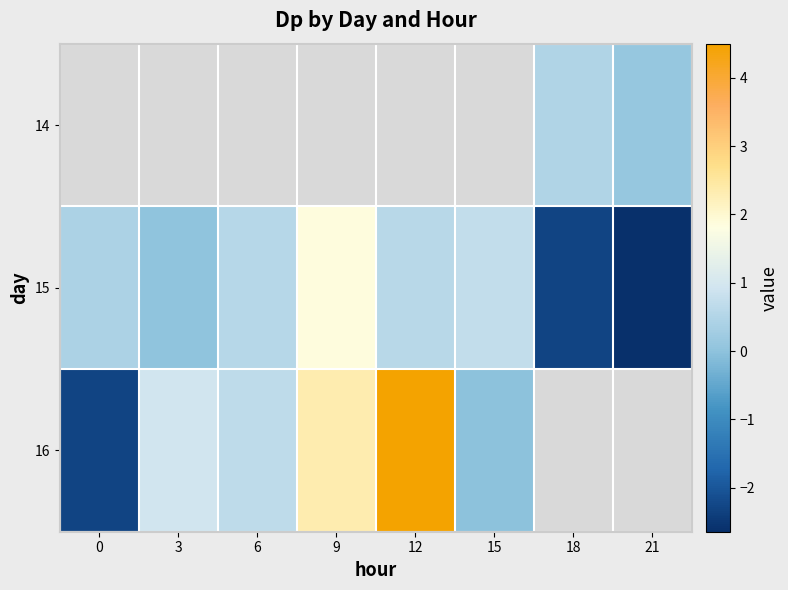

What is the sum of the 16 values at 15 and 9?

2.3